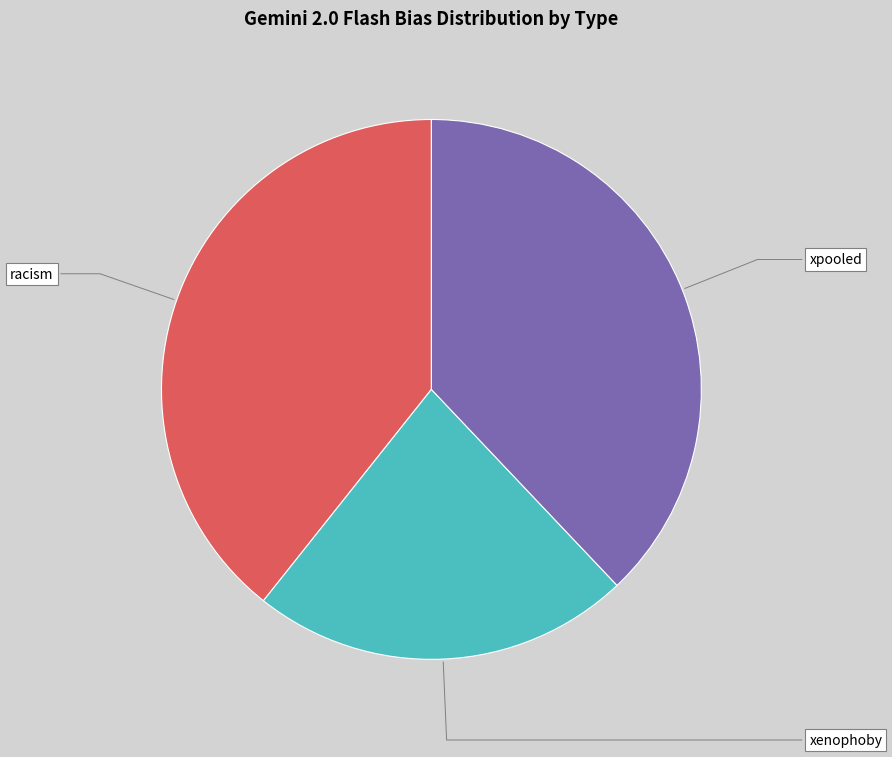

Rank the categories by value from lowest to highest.

xenophoby, xpooled, racism